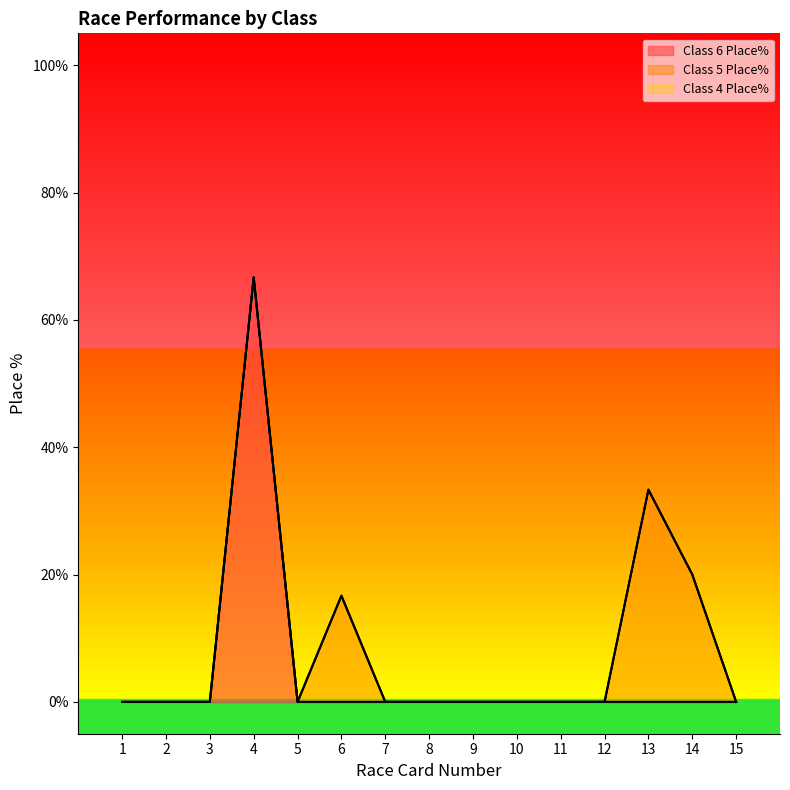

Which series has the largest total across all categories?

Class 5 Place%